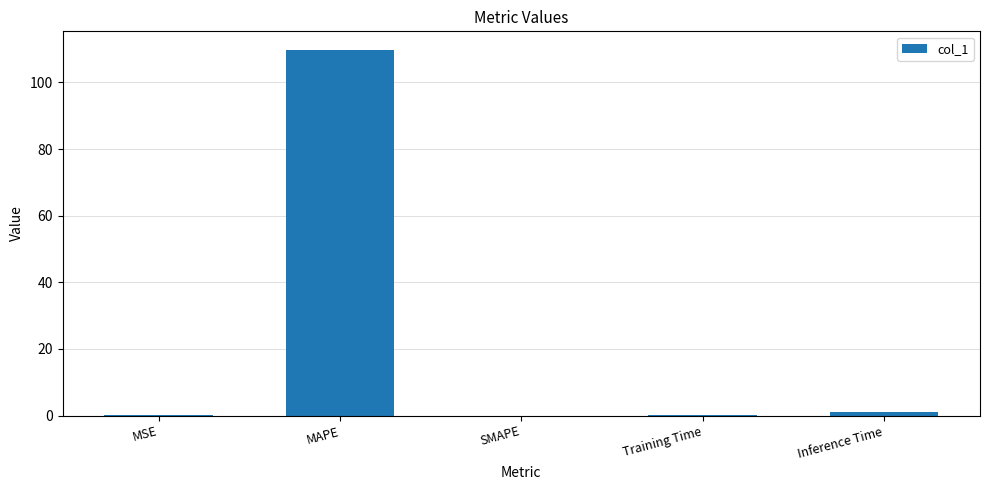

What value does the data have at MAPE?

109.8